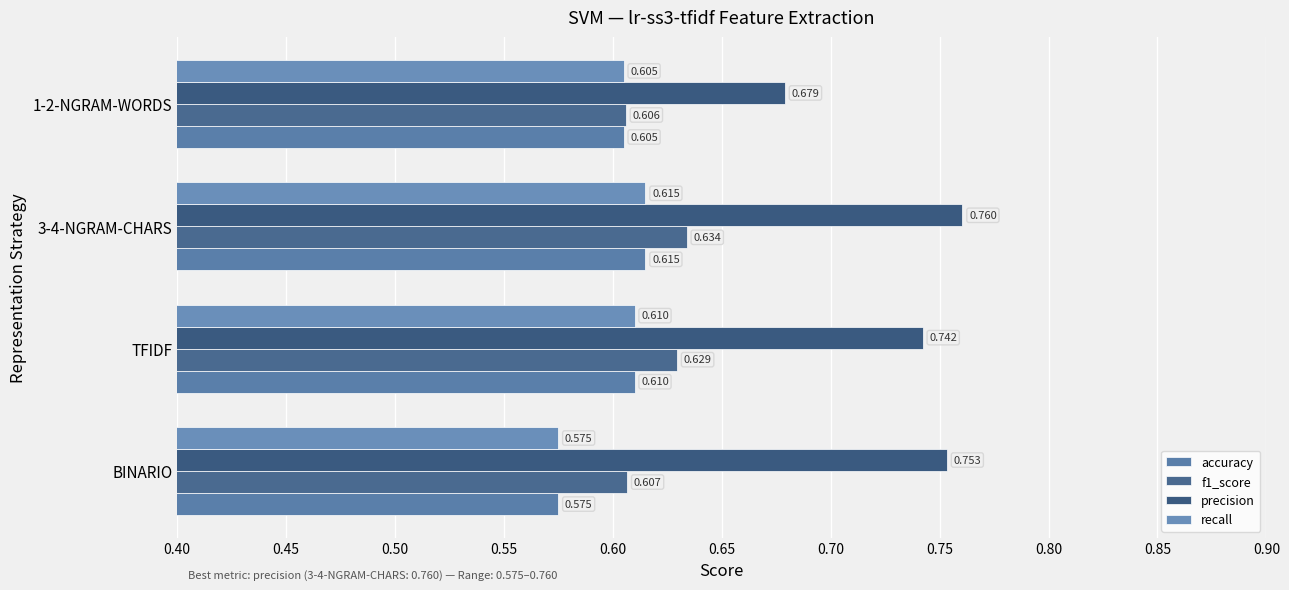

Does the chart contain any negative values?

No